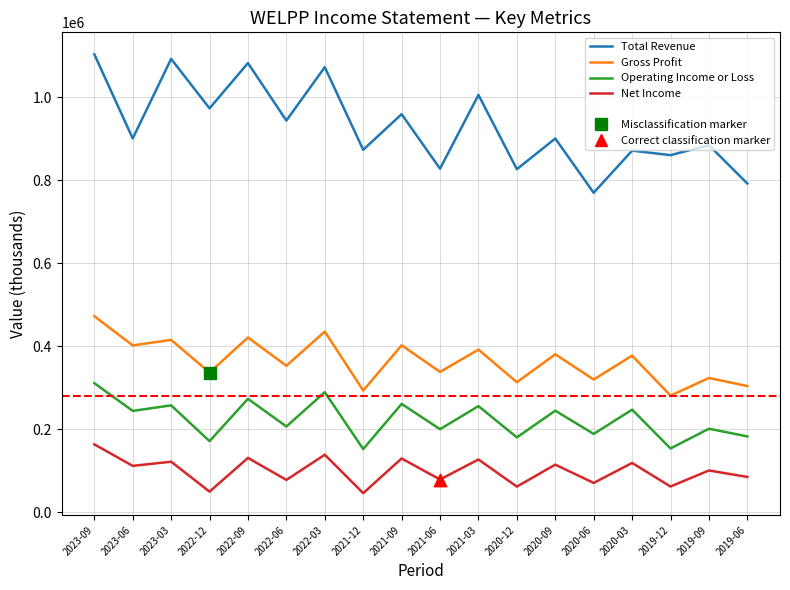

Which series has the largest range (max minus min)?

Total Revenue